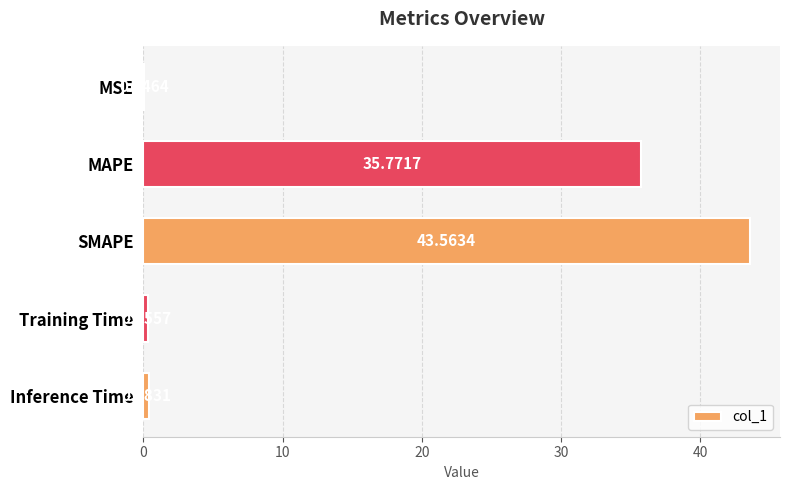

Which has a higher value, Inference Time or Training Time?

Inference Time